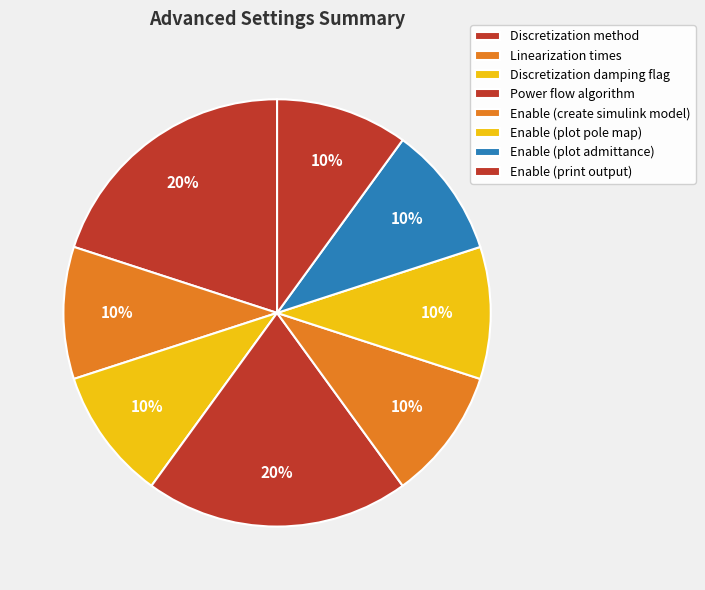

Does Enable (plot pole map) represent more than half of the total?

No